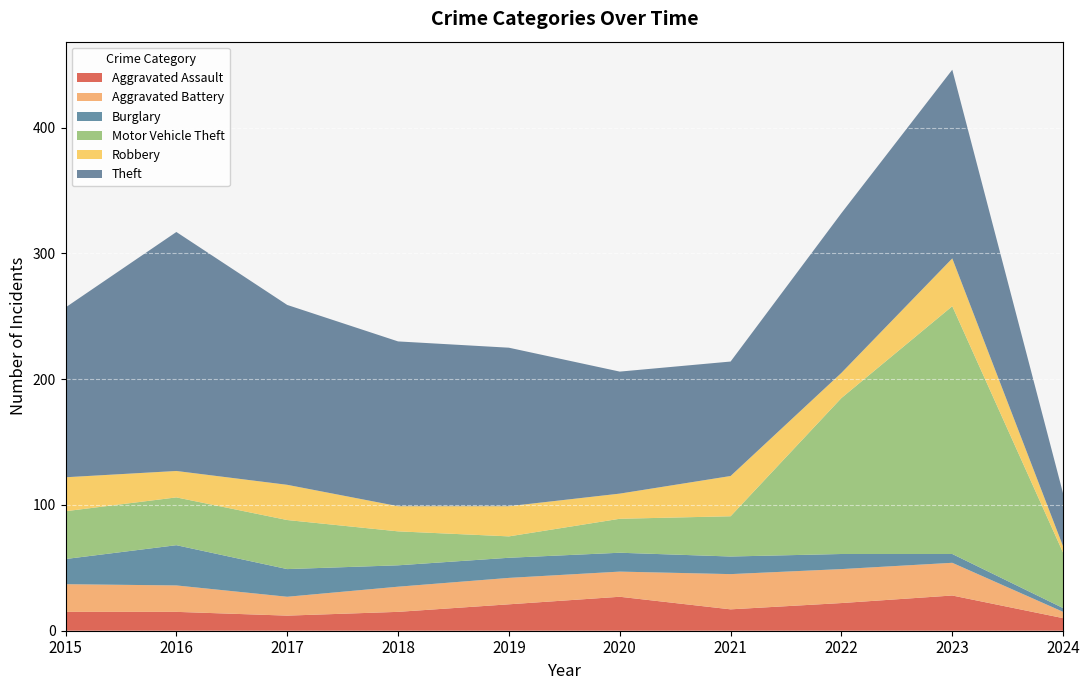

Reading right to left, transcribe all the data shown in this chart.

Aggravated Assault: 2024=10	2023=28	2022=22	2021=17	2020=27	2019=21	2018=15	2017=12	2016=15	2015=15
Aggravated Battery: 2024=5	2023=26	2022=27	2021=28	2020=20	2019=21	2018=20	2017=15	2016=21	2015=22
Burglary: 2024=3	2023=7	2022=12	2021=14	2020=15	2019=16	2018=17	2017=22	2016=32	2015=20
Motor Vehicle Theft: 2024=44	2023=197	2022=124	2021=32	2020=27	2019=17	2018=27	2017=39	2016=38	2015=38
Robbery: 2024=5	2023=38	2022=20	2021=32	2020=20	2019=24	2018=20	2017=28	2016=21	2015=27
Theft: 2024=42	2023=150	2022=127	2021=91	2020=97	2019=126	2018=131	2017=143	2016=190	2015=135